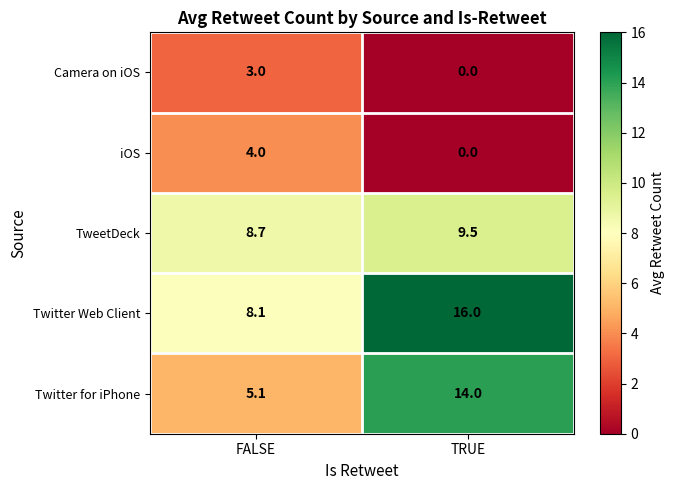

Which series has the largest range (max minus min)?

Twitter for iPhone